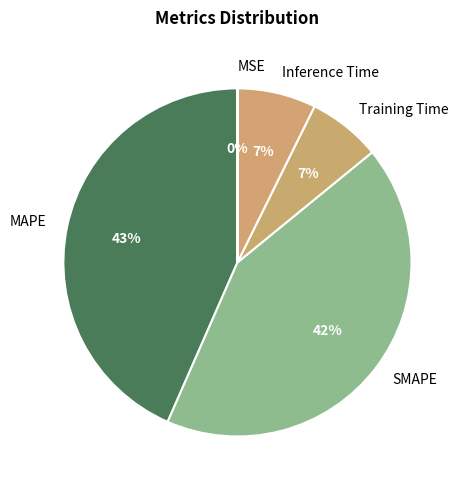

To the nearest percent, what is the difference between the SMAPE and MAPE slice percentages?

1%